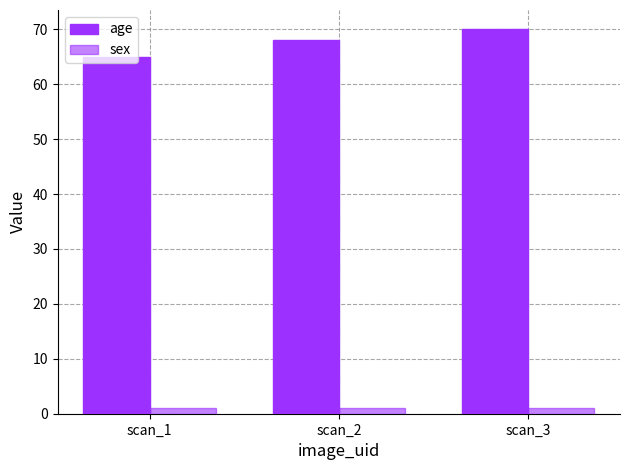

Reading left to right, list all the values displayed in this chart.

age: 65	68	70
sex: 1	1	1